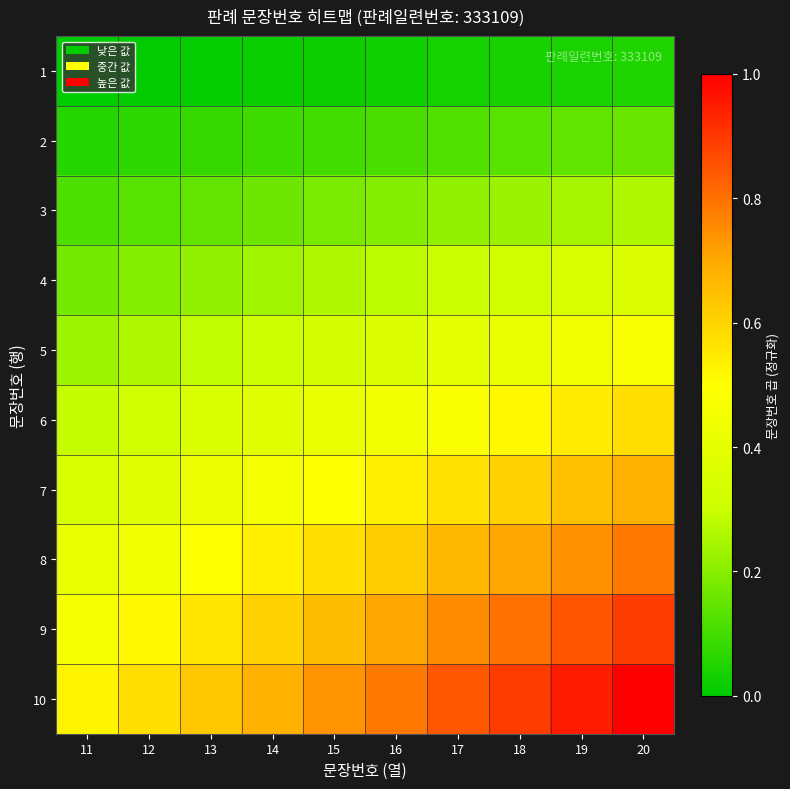

At how many categories does at least one series exceed 0?

10